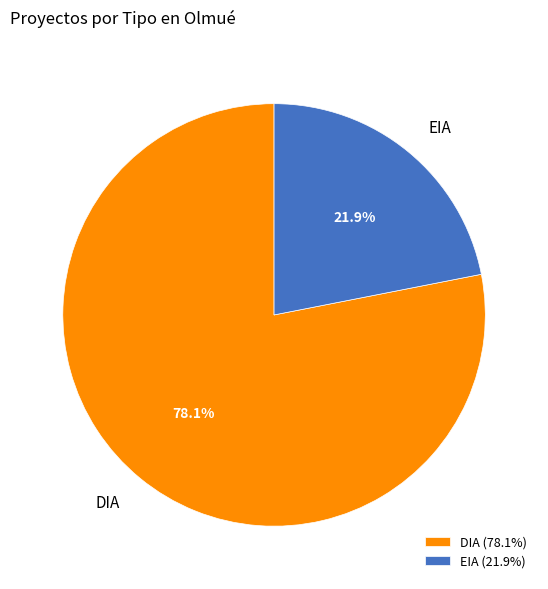

What portion of the pie excludes EIA?

78.1%